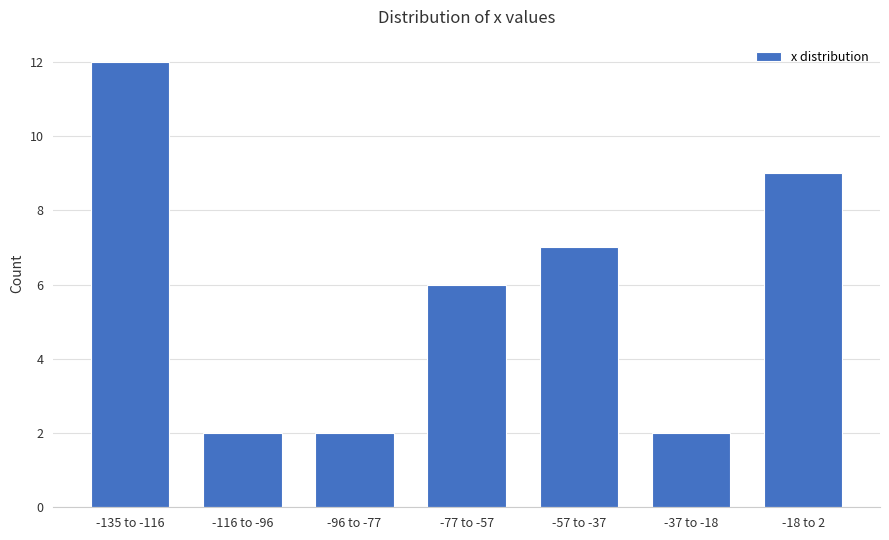

Reading right to left, what are all the values shown in this chart?

-18 to 2=9	-37 to -18=2	-57 to -37=7	-77 to -57=6	-96 to -77=2	-116 to -96=2	-135 to -116=12